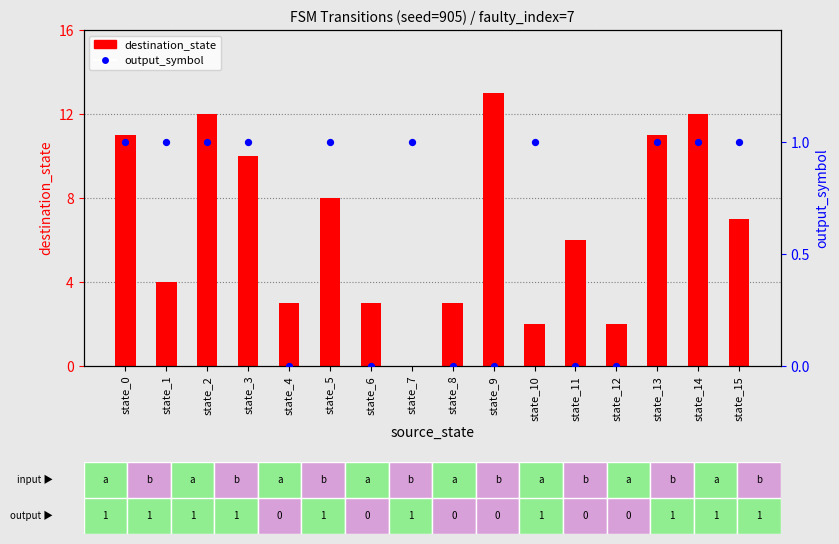

What are all the series names shown in the legend?

destination_state, output_symbol